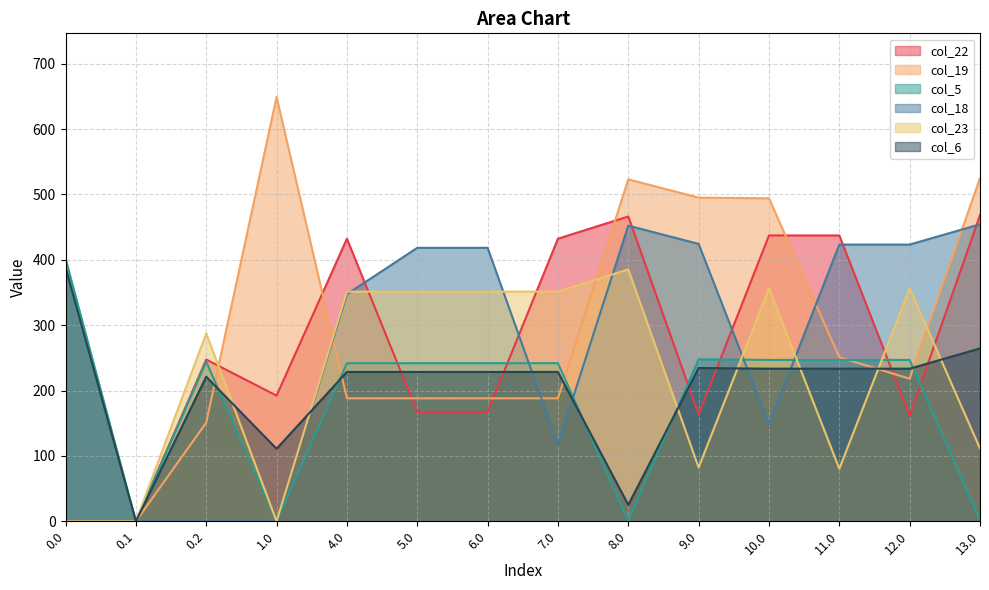

At which category does col_18 reach its first local valley?

7.0